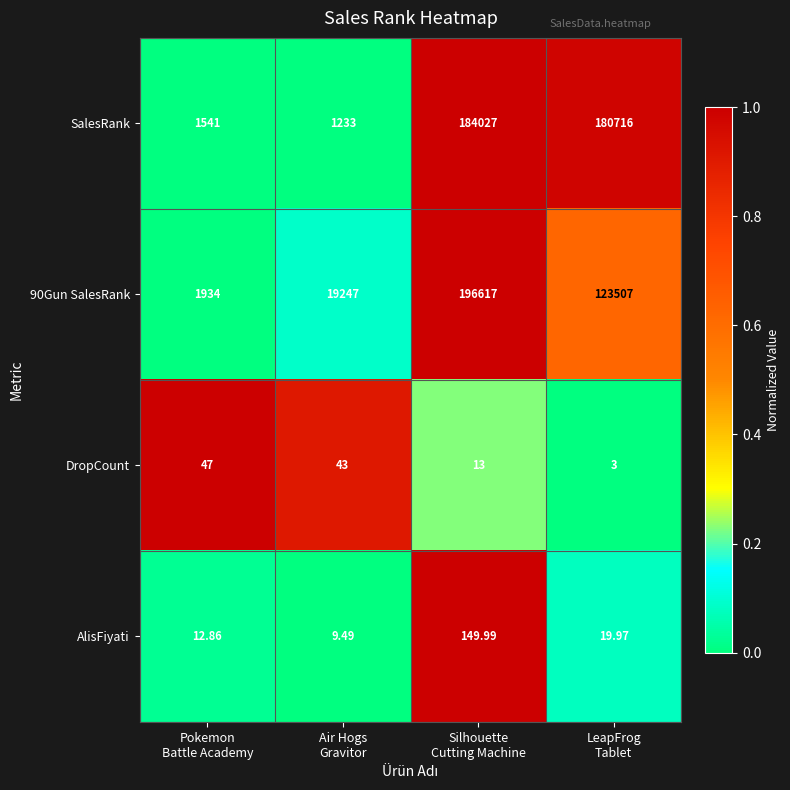

Which series has the largest total across all categories?

SalesRank